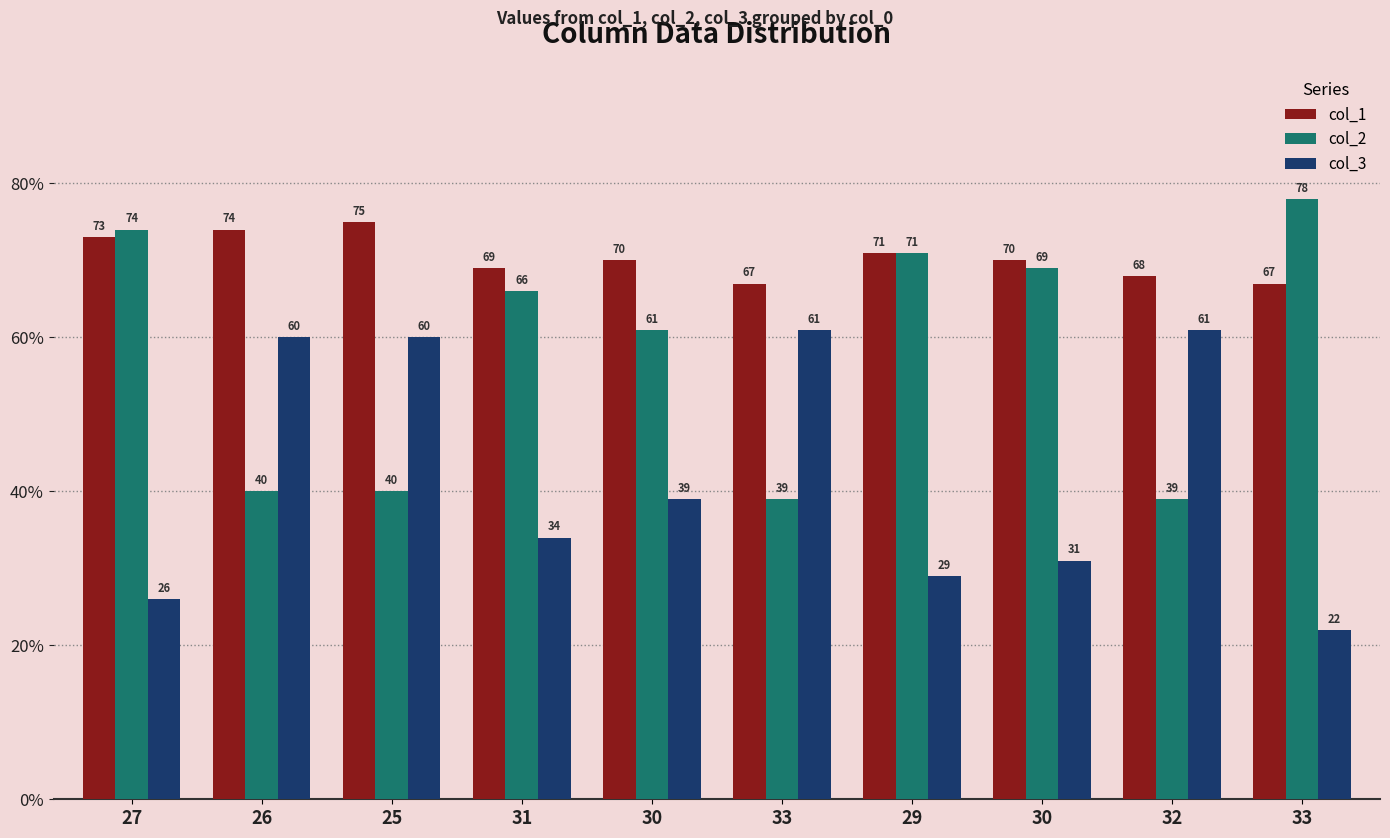

Which series has the largest total across all categories?

col_1